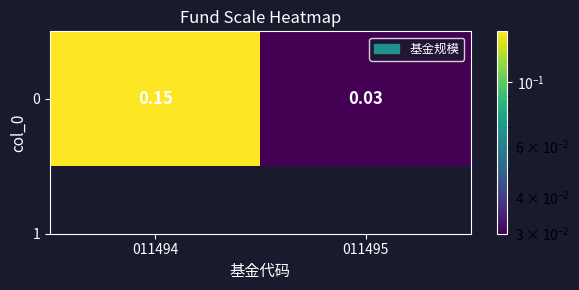

Read the value at 011494.

0.1